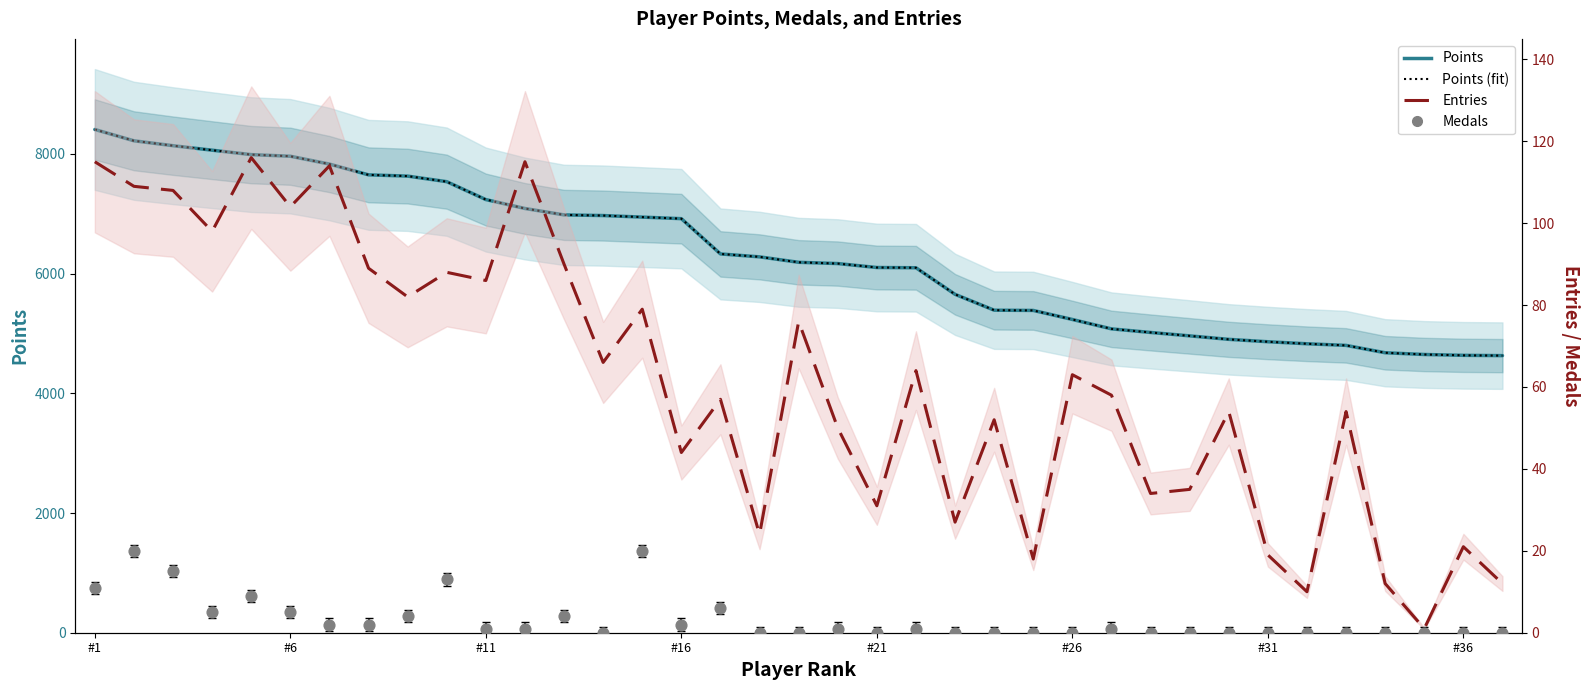

Which series contains the highest Y value?

Points